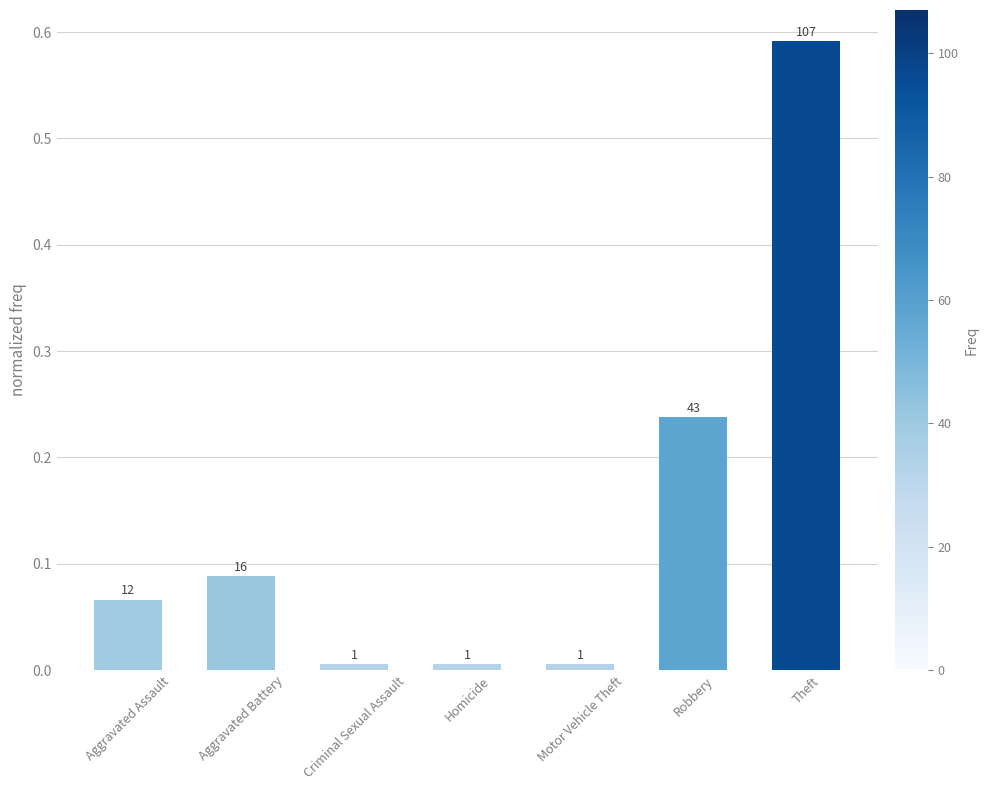

Reading left to right, transcribe all the data shown in this chart.

Aggravated Assault=0.1	Aggravated Battery=0.1	Criminal Sexual Assault=0.0	Homicide=0.0	Motor Vehicle Theft=0.0	Robbery=0.2	Theft=0.6